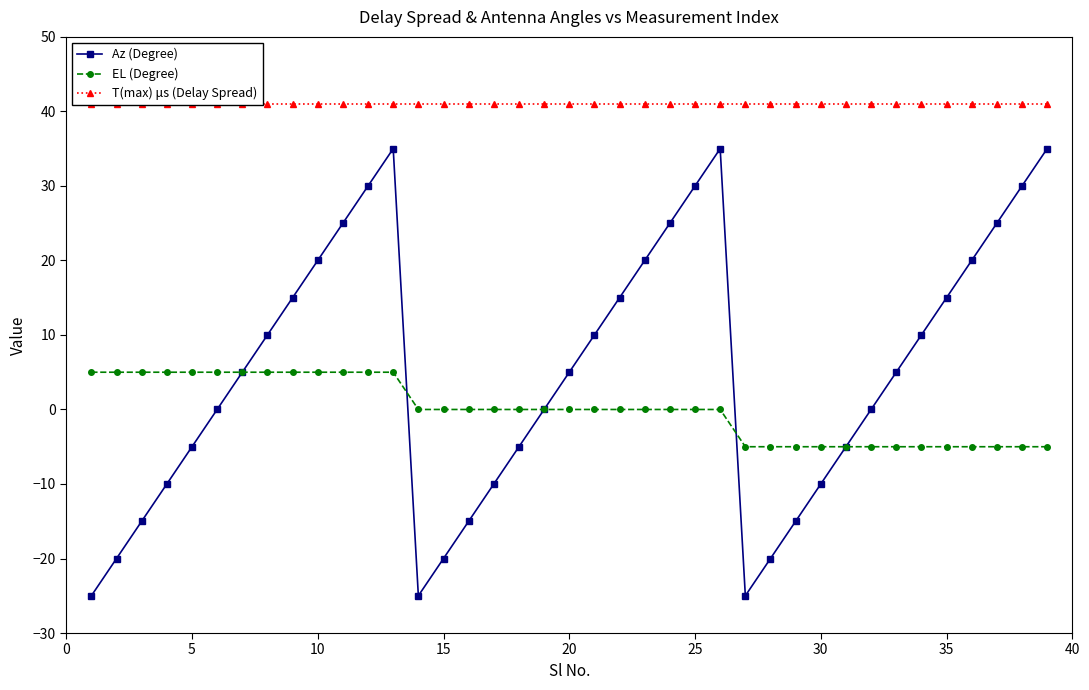

True or false: Az (Degree) and T(max) μs (Delay Spread) cross at least once.

False